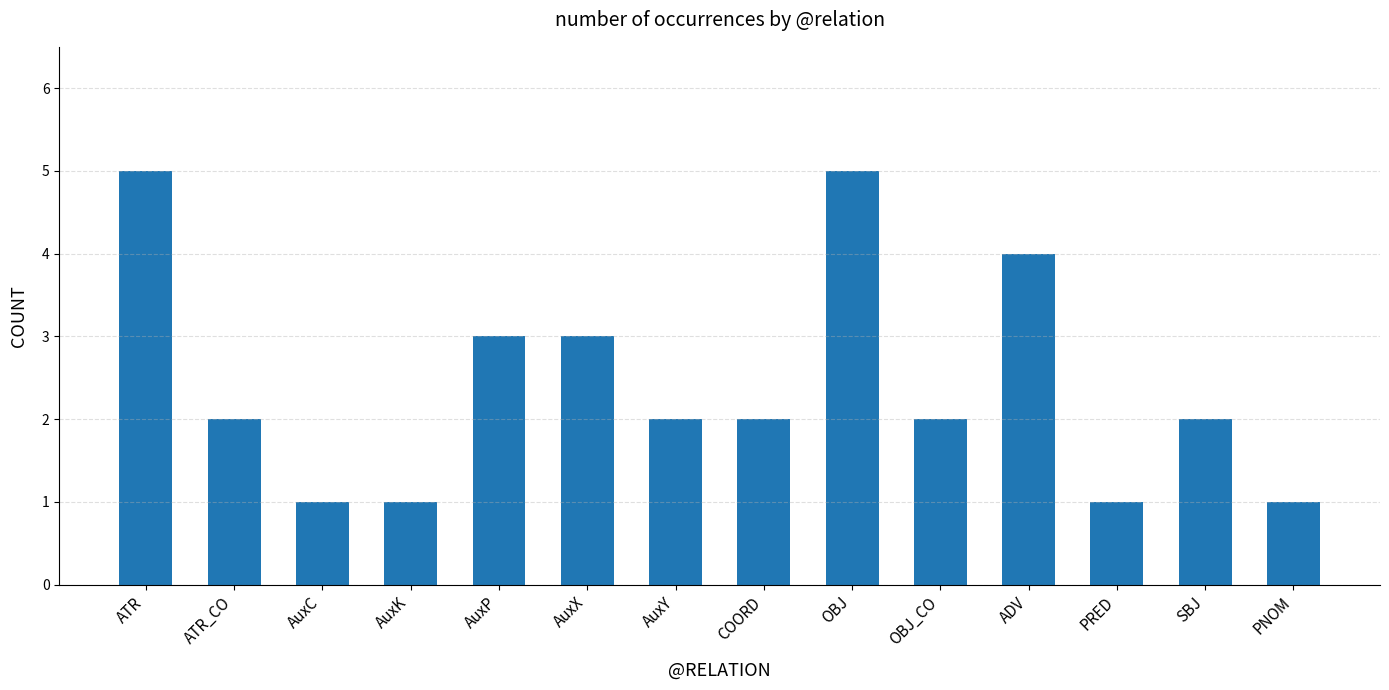

Where does the data first go above 2?

ATR